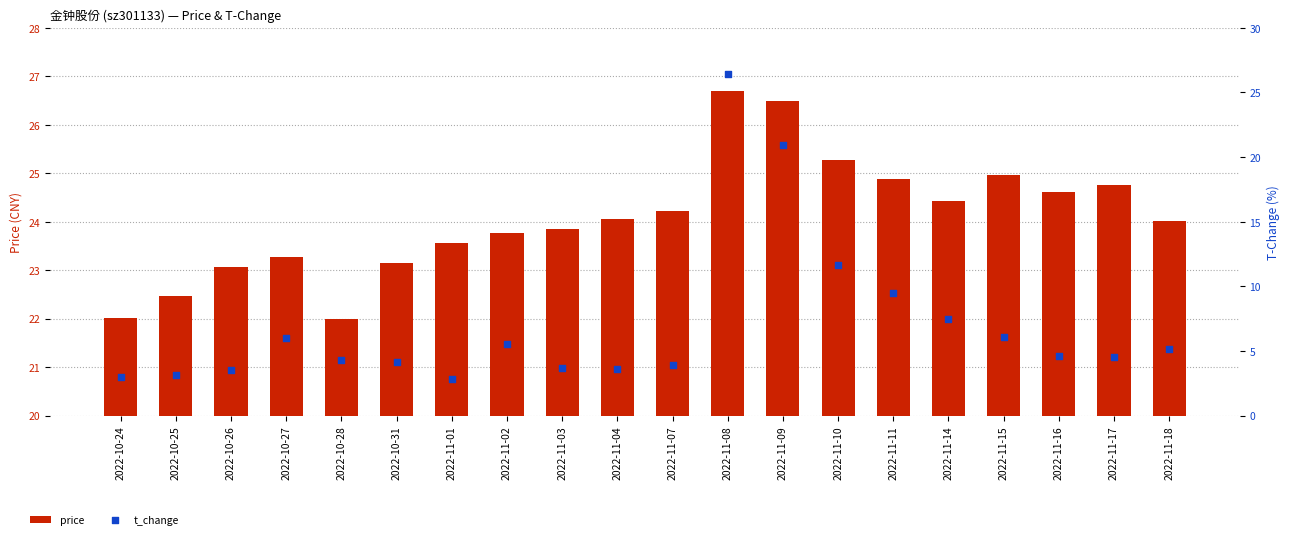

At which category is the sum across all series the highest?

2022-11-08